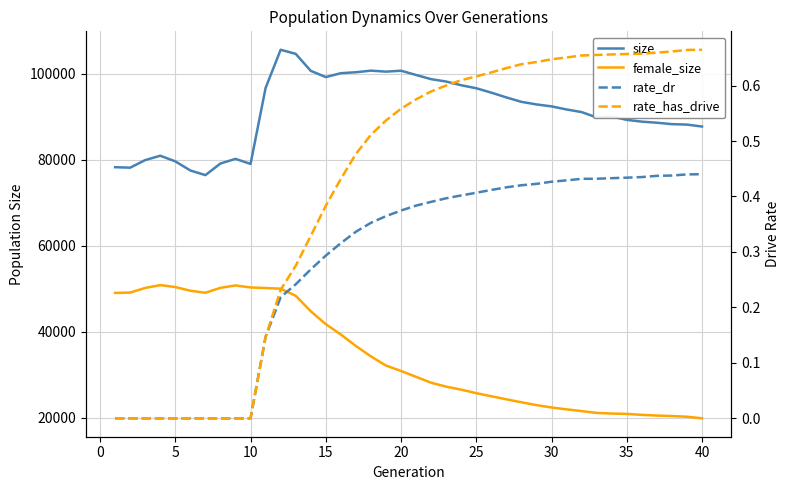

Between 20 and 40, which series saw the biggest shift?

size